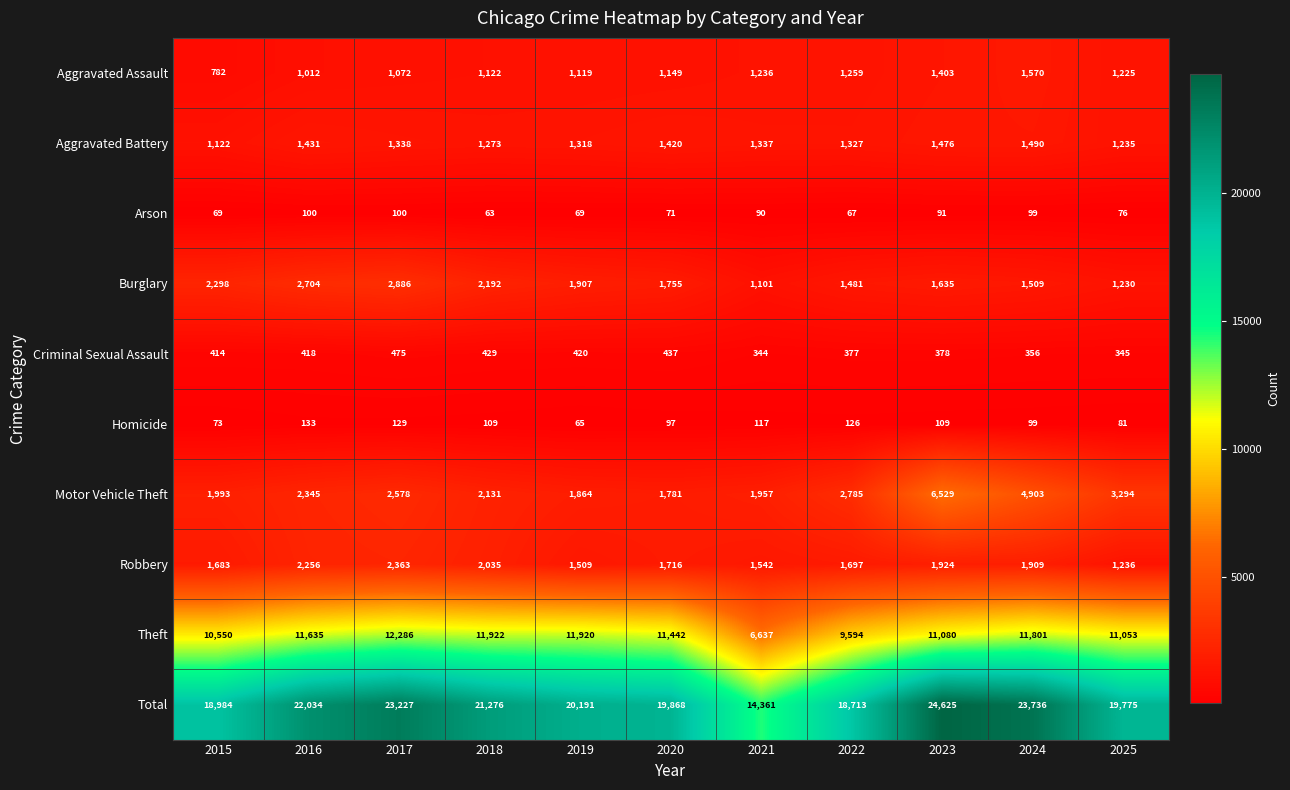

What is the total value across all series at 2020?

39736